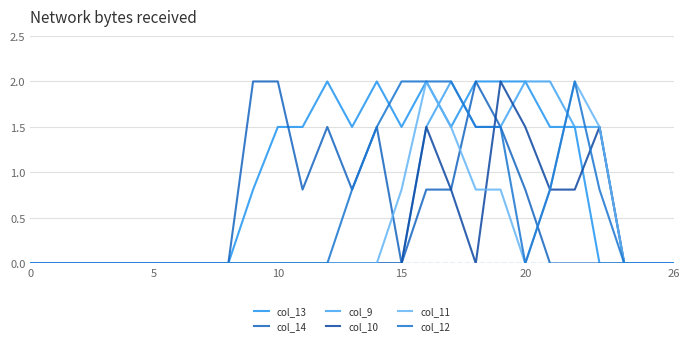

What is the maximum value for col_12?

2.0